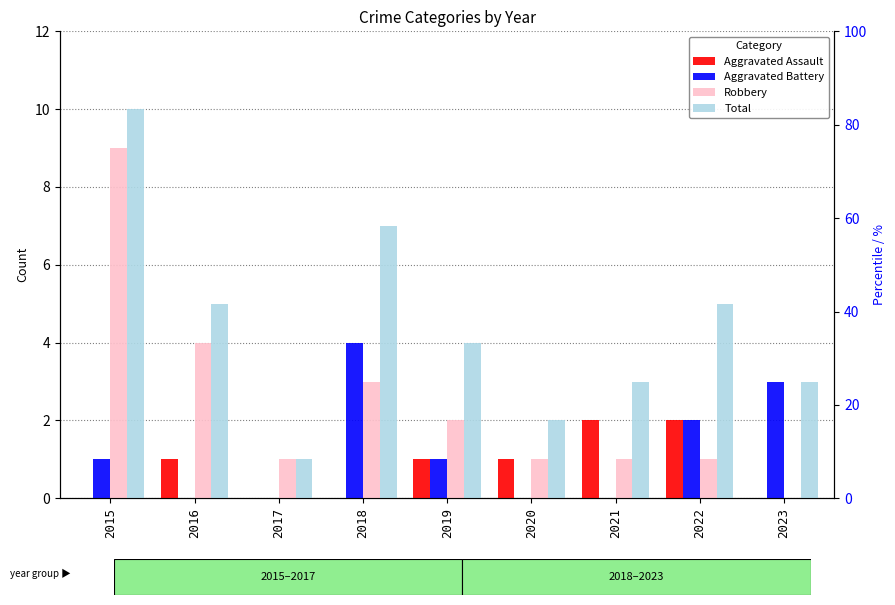

At which label is Robbery closest to 4?

2016